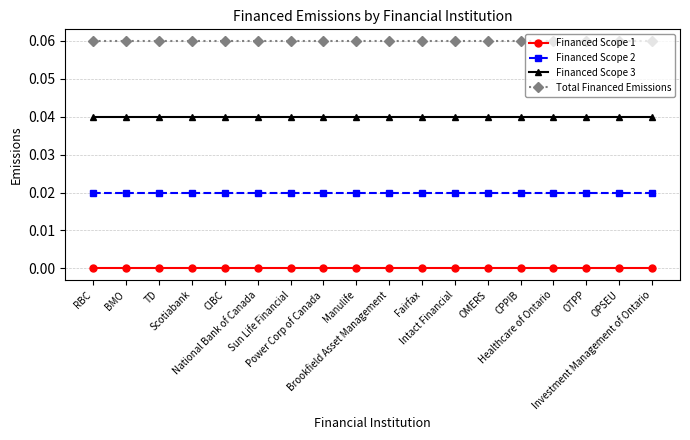

At how many categories does at least one series exceed 0?

18